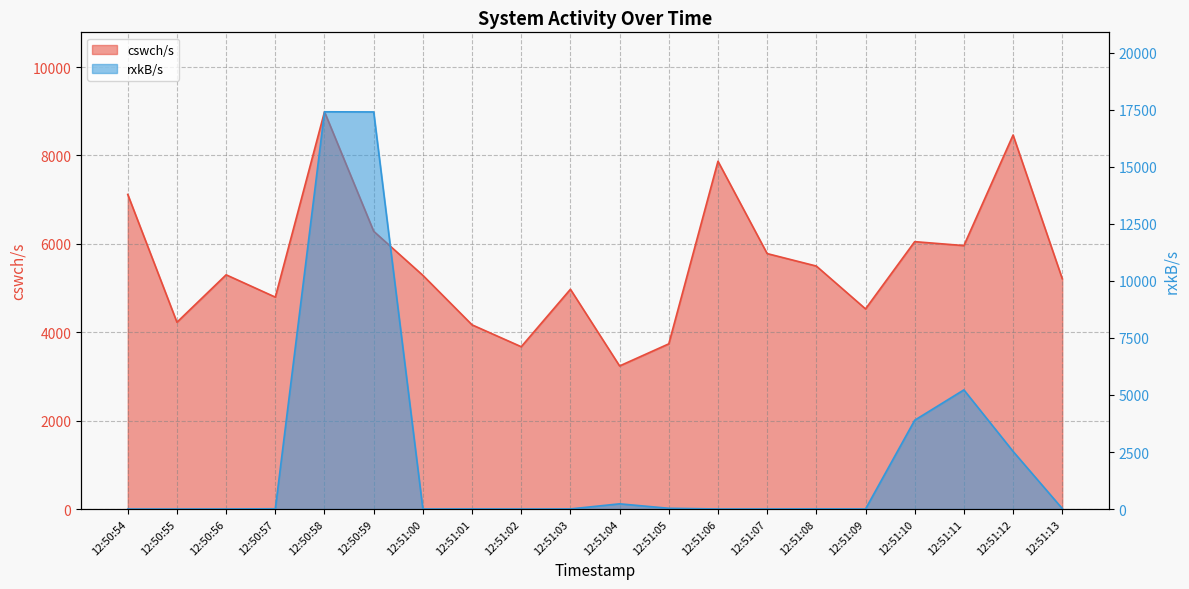

What is the average value of the rxkB/s series?

2340.1